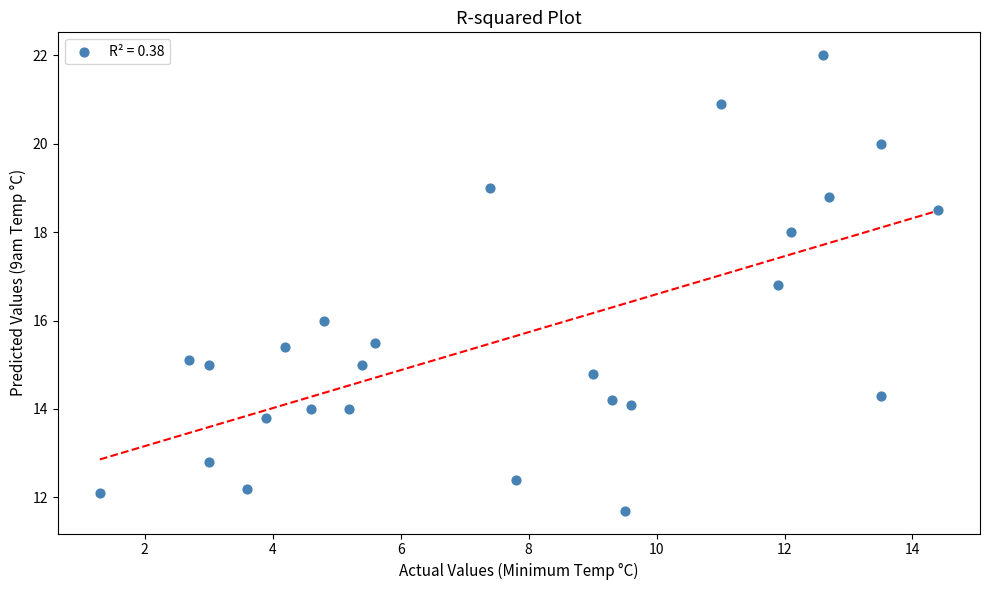

What is the range of Y values (max minus min)?

10.3